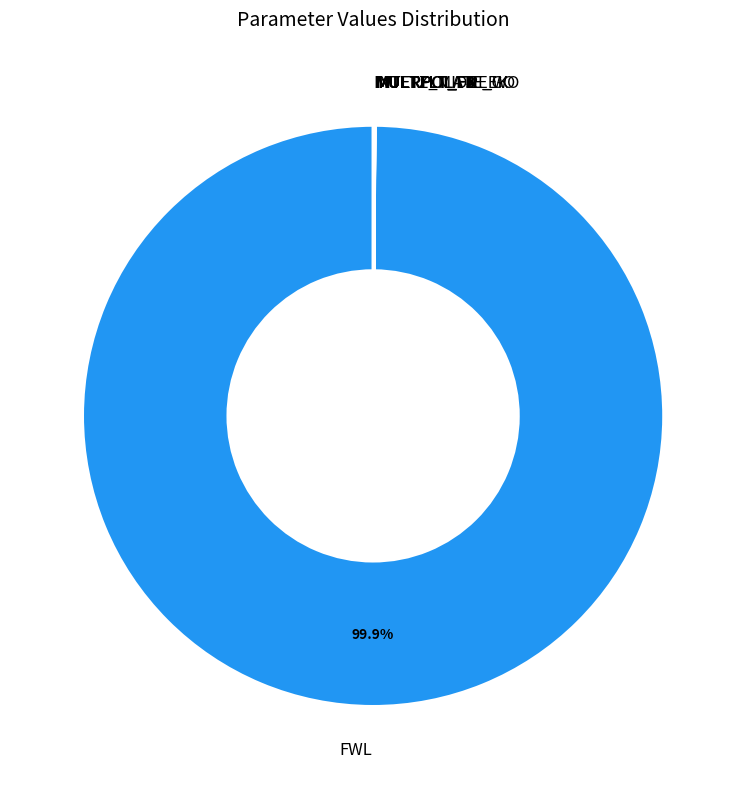

To the nearest percent, what is the difference between the largest and smallest slice percentages?

100%